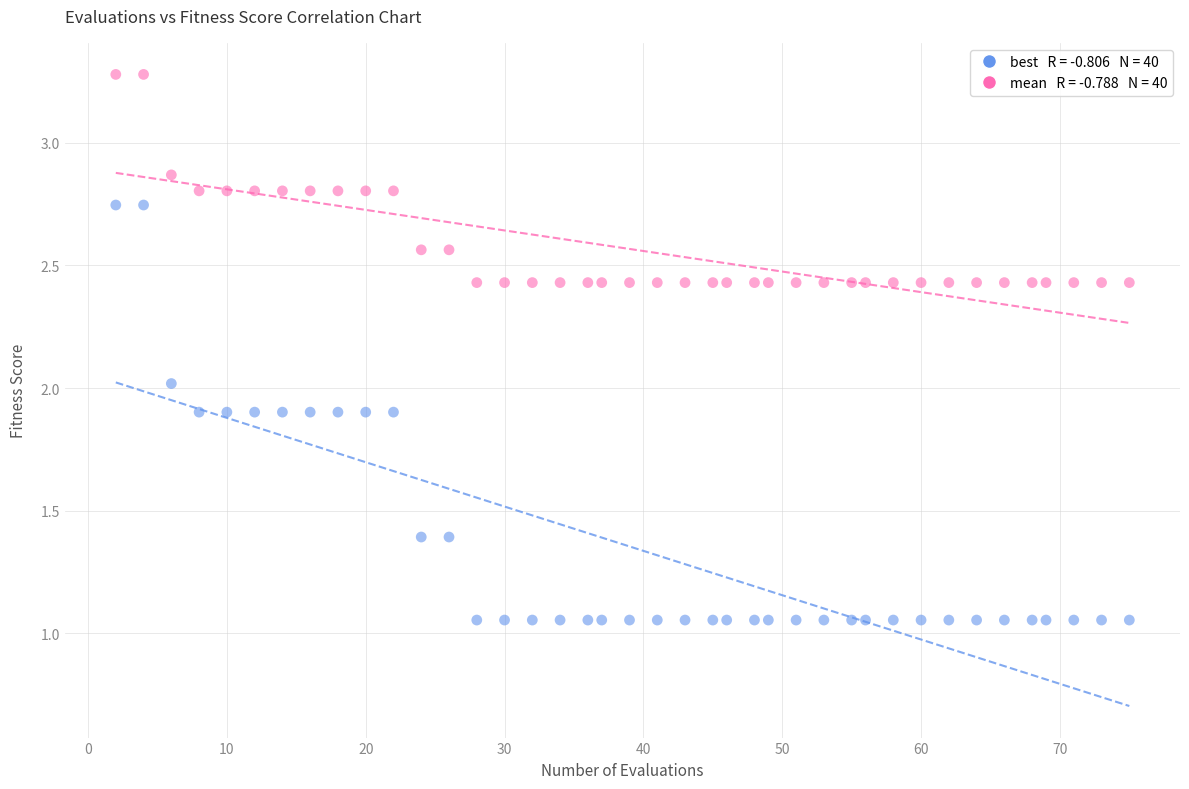

Across all data points, what is the range of Y values (max minus min)?

2.2